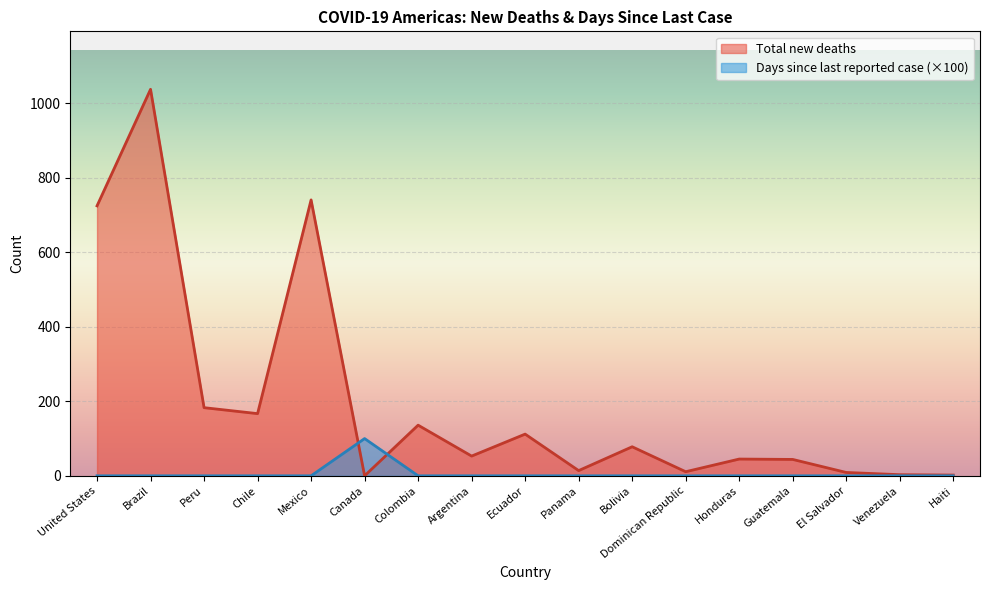

What are all the series names shown in the legend?

Total new deaths, Days since last reported case (×100)